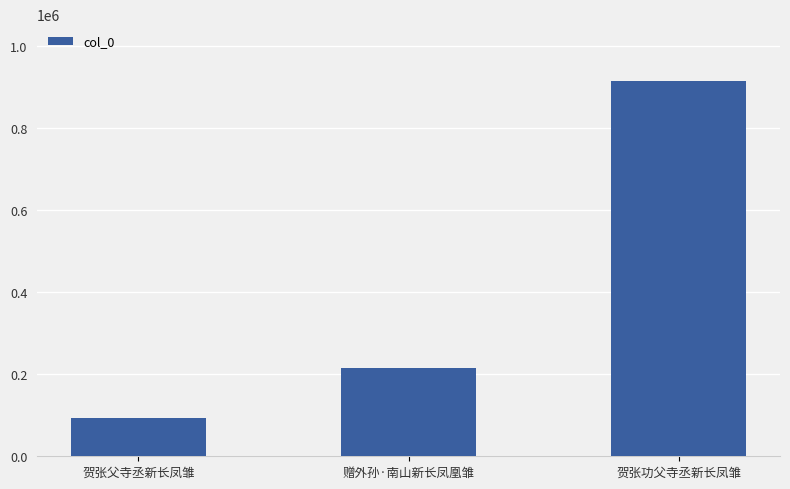

What position from the left is 赠外孙·南山新长凤凰雏?

2